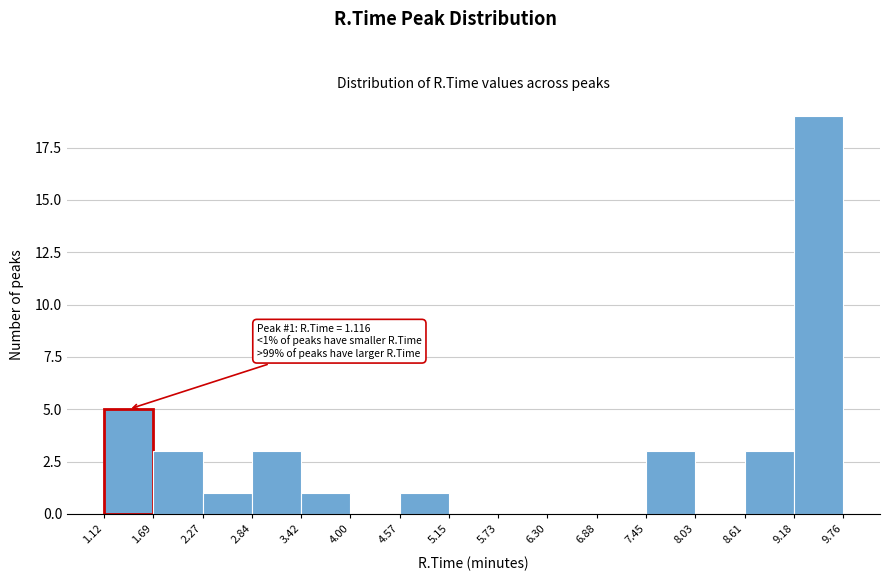

Which range on the x-axis has the tallest bar?

9.18 to 9.76